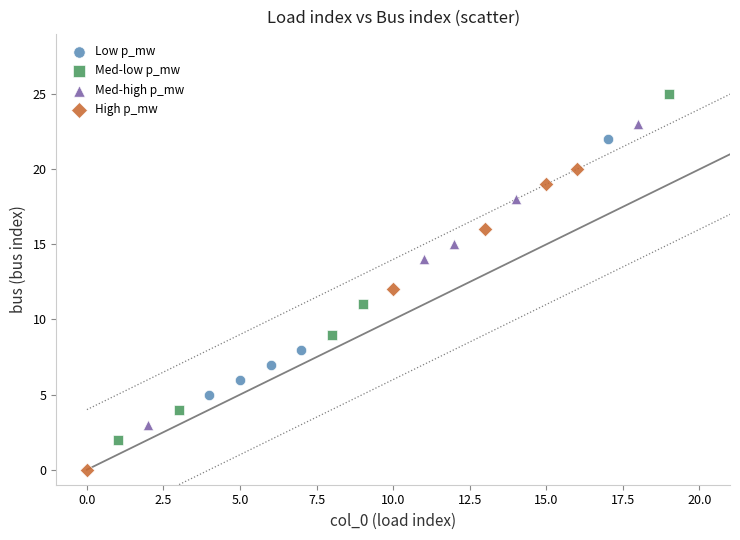

Which series reaches the maximum Y coordinate?

Med-low p_mw